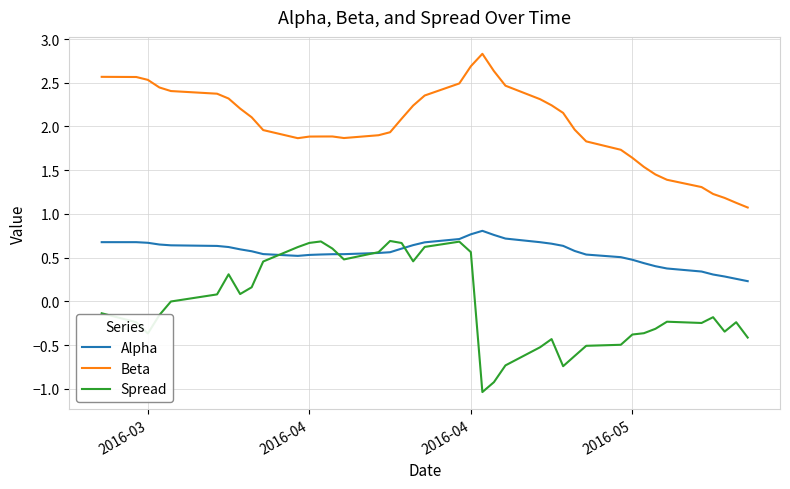

What is the smallest value displayed?

-1.0